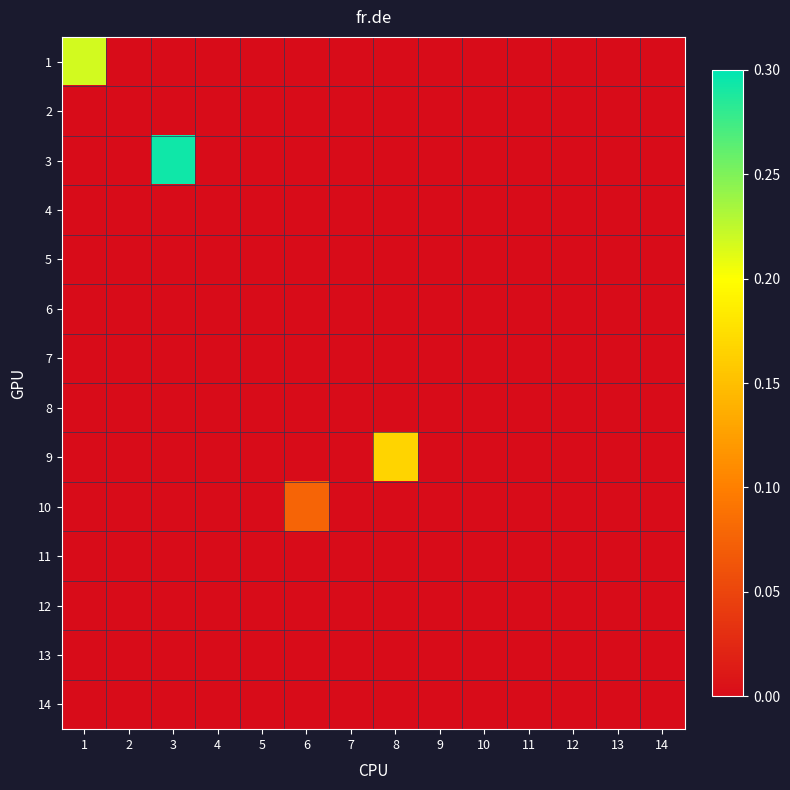

How many distinct data groups are displayed?

14